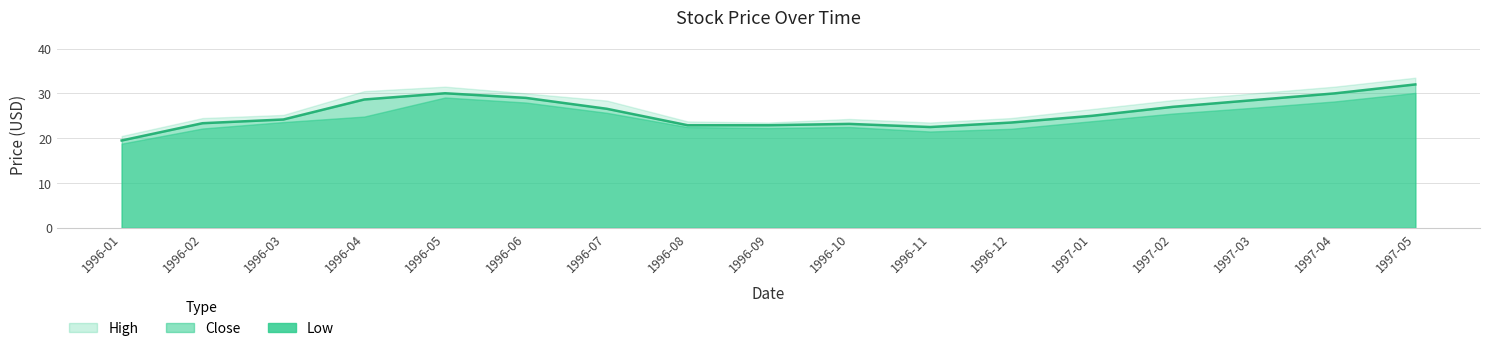

What is the label of the 13th point from the left?

1997-01